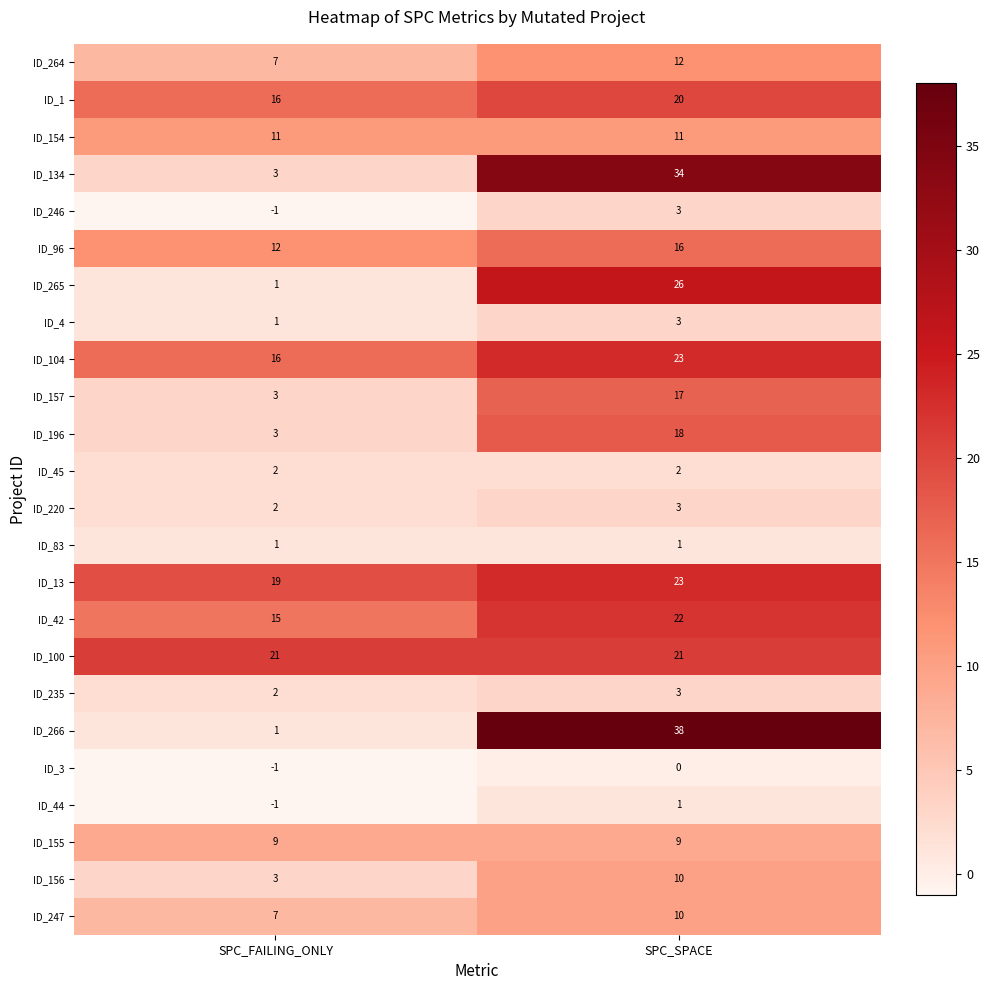

How many data points does each series have?

2